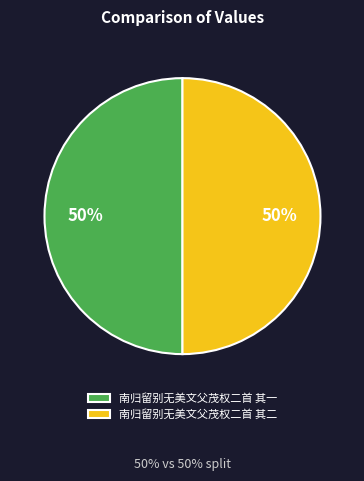

What is the ratio of the value at 南归留别无美文父茂权二首 其一 to the value at 南归留别无美文父茂权二首 其二?

1.0